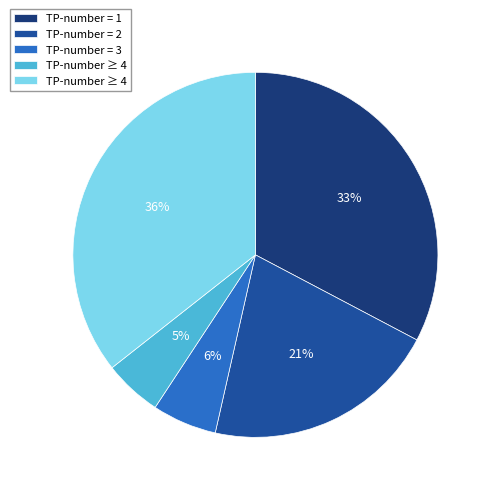

Is there any slice that represents more than half of the pie?

No